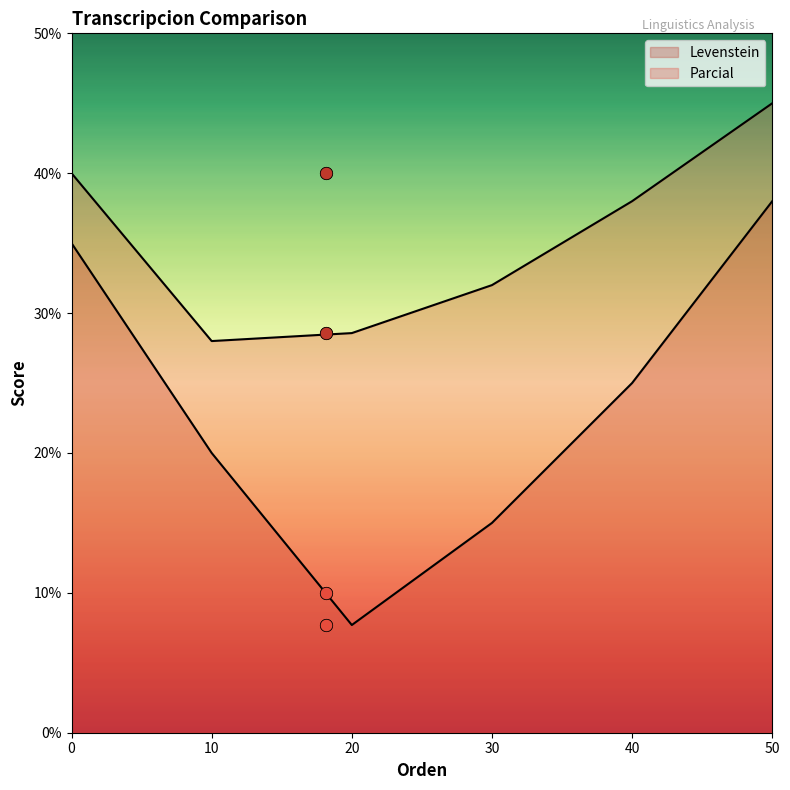

Which series contains the lowest Y value?

Levenstein